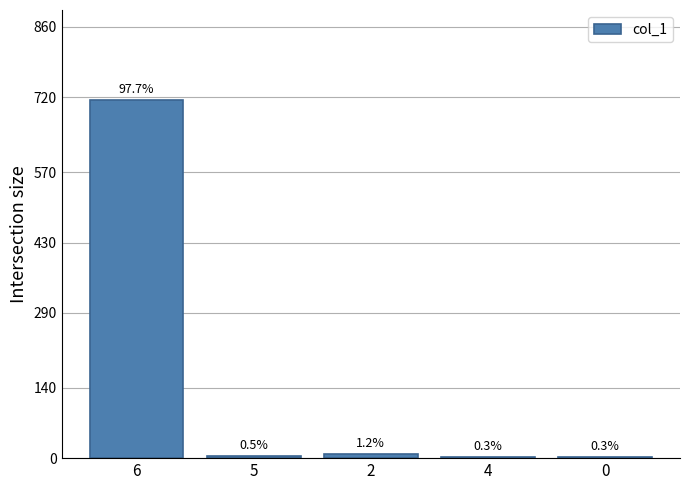

Are the bars grouped side by side (vs. stacked)?

No